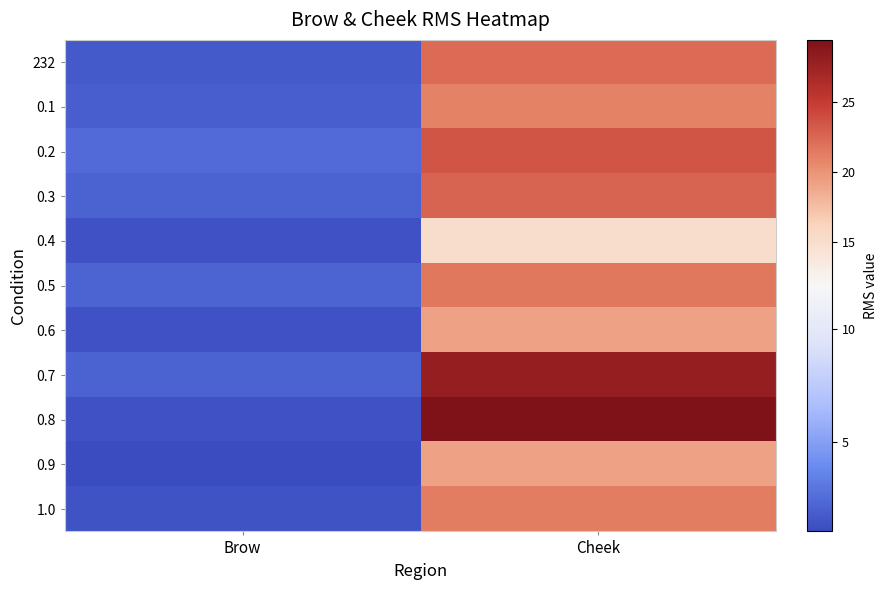

Which series has the largest total across all categories?

0.8